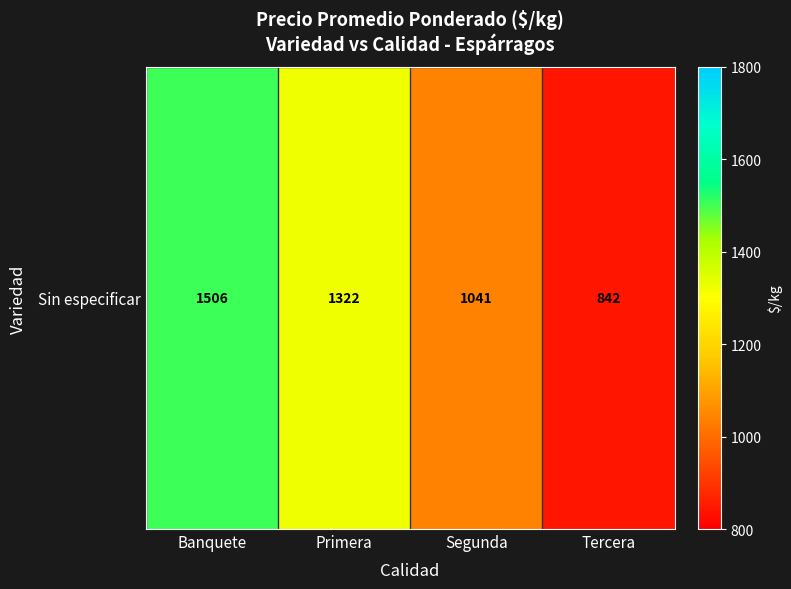

How many categories are shown in the chart?

4